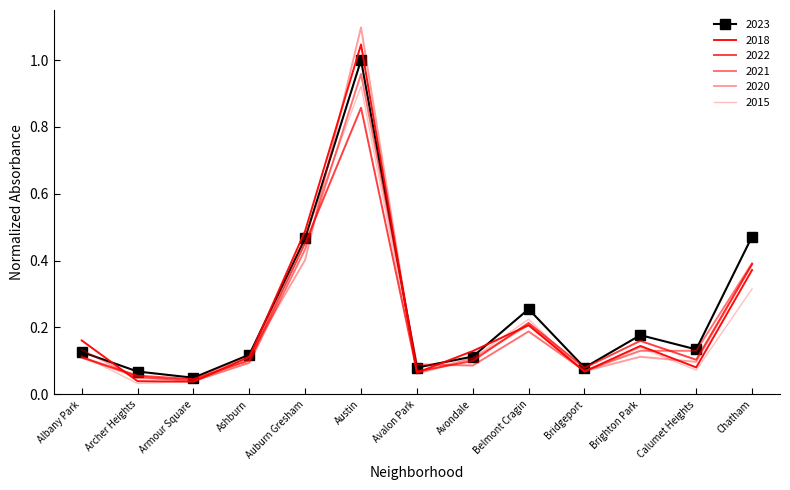

Count the number of categories in the chart.

13